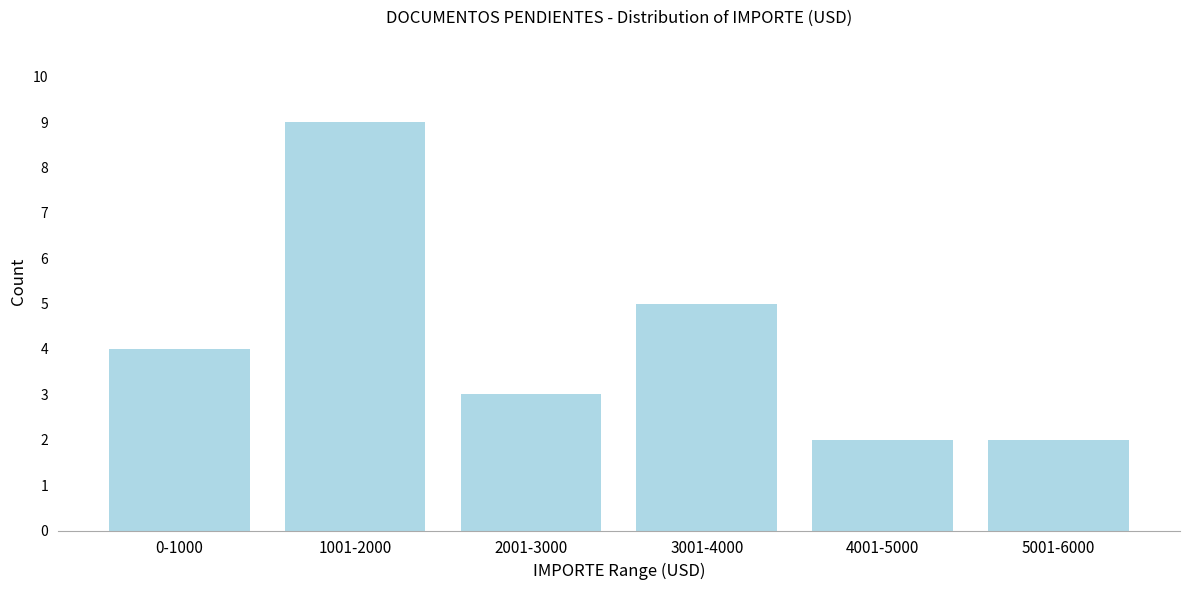

Reading right to left, what are all the values shown in this chart?

2	2	5	3	9	4